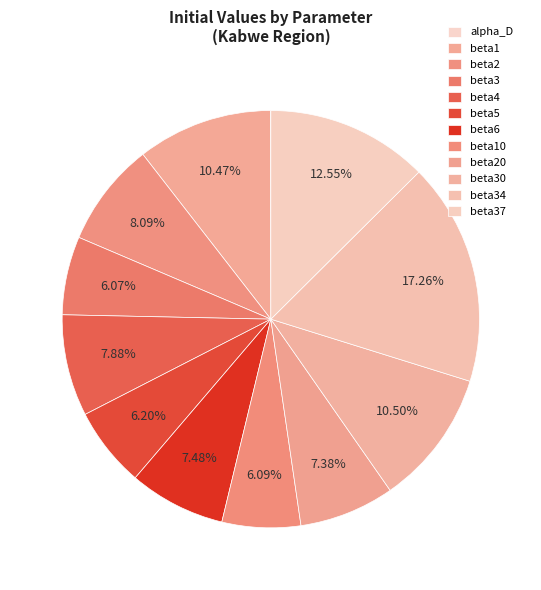

Is there any slice that represents more than half of the pie?

No